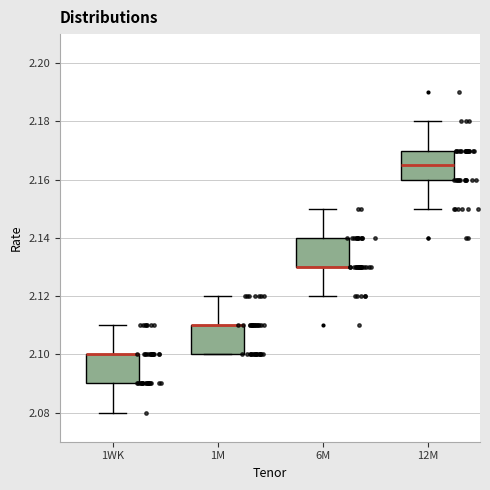

Reading left to right, transcribe this box plot: for each box, give where its median line is, the range the box spans, and where its two whiskers end, as read against the y-axis. The values are not printed on the chart, so give them approximately, as read against the axis.

1WK: median 2.100 (drawn on the box's upper edge), box 2.090 to 2.100, whiskers 2.080 to 2.110
1M: median 2.110 (drawn on the box's upper edge), box 2.100 to 2.110, whiskers 2.100 to 2.120
6M: median 2.130 (drawn on the box's lower edge), box 2.130 to 2.140, whiskers 2.120 to 2.150
12M: median 2.166, box 2.160 to 2.170, whiskers 2.150 to 2.180